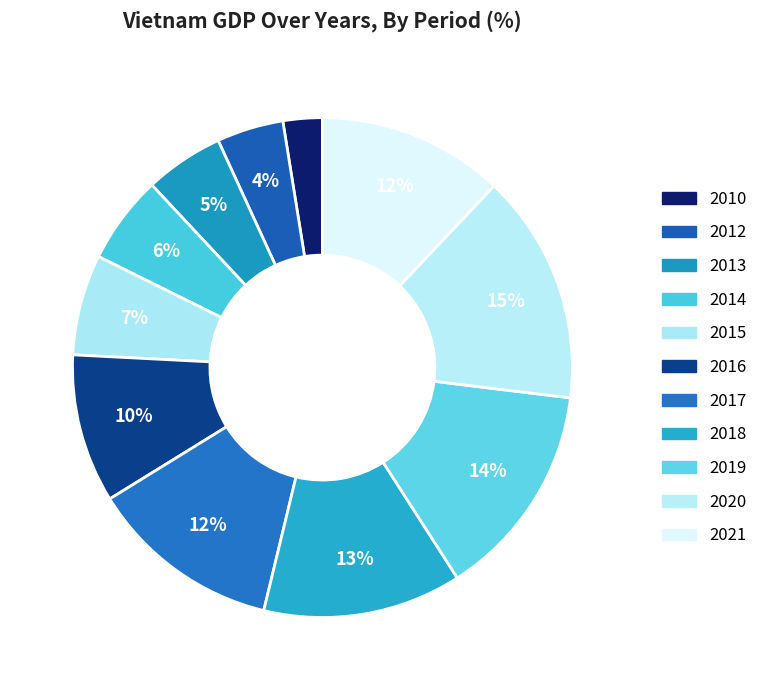

What percentage is NOT represented by 2018?

87.2%